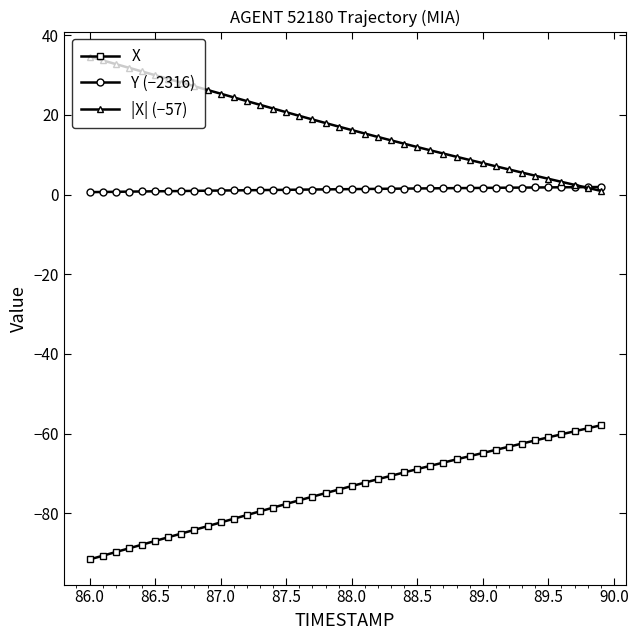

What is the smallest value displayed?

-91.6